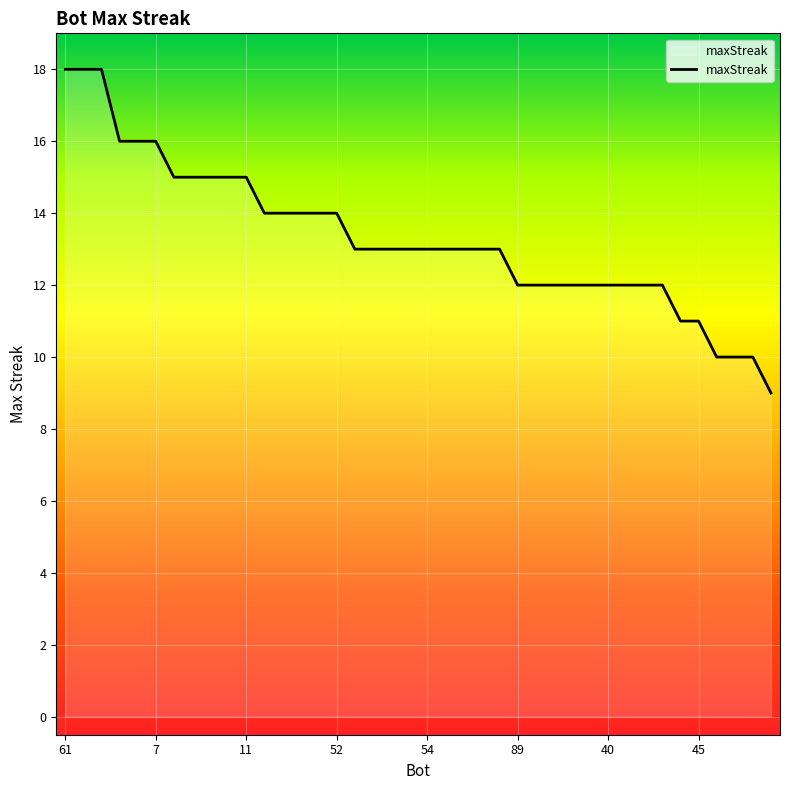

What is the smallest value displayed?

9